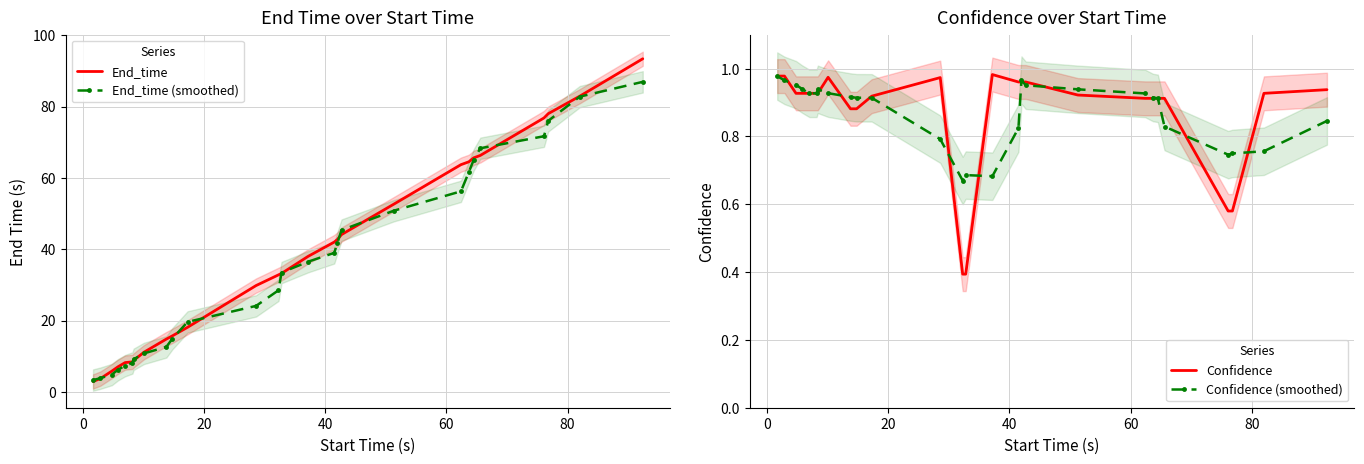

What is the lowest value of the End_time series?

2.9